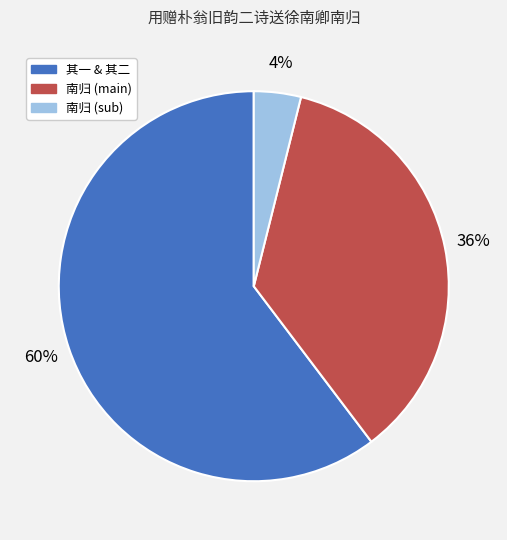

To the nearest percent, what is the average slice percentage?

33%